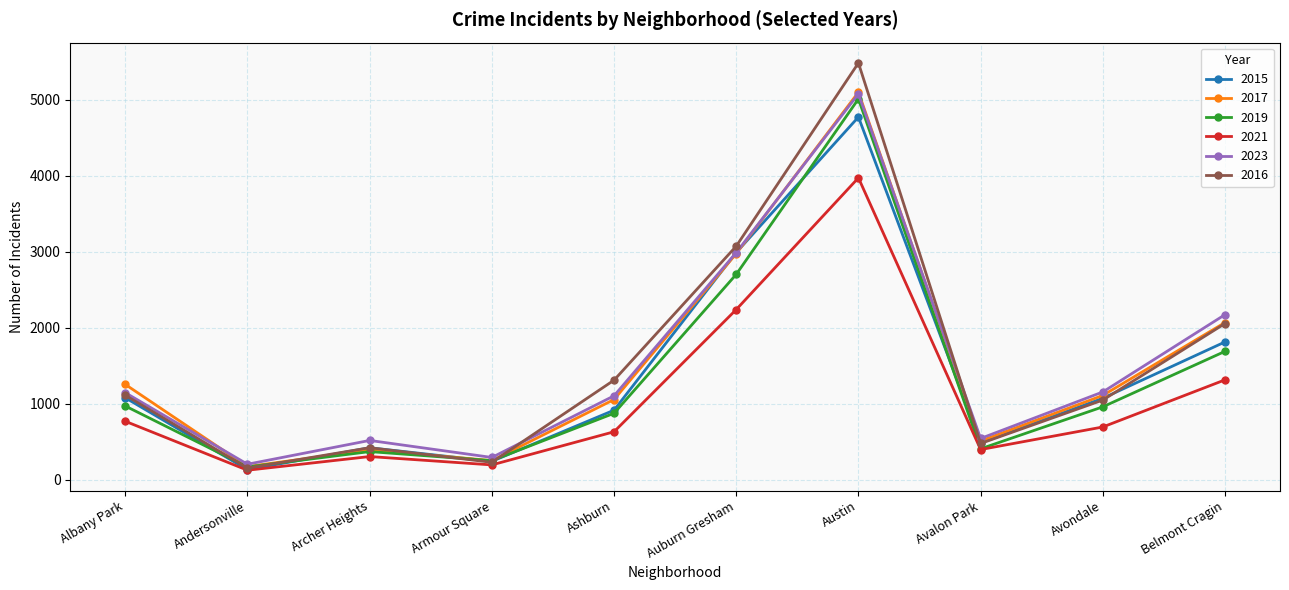

What position from the left is Auburn Gresham?

6